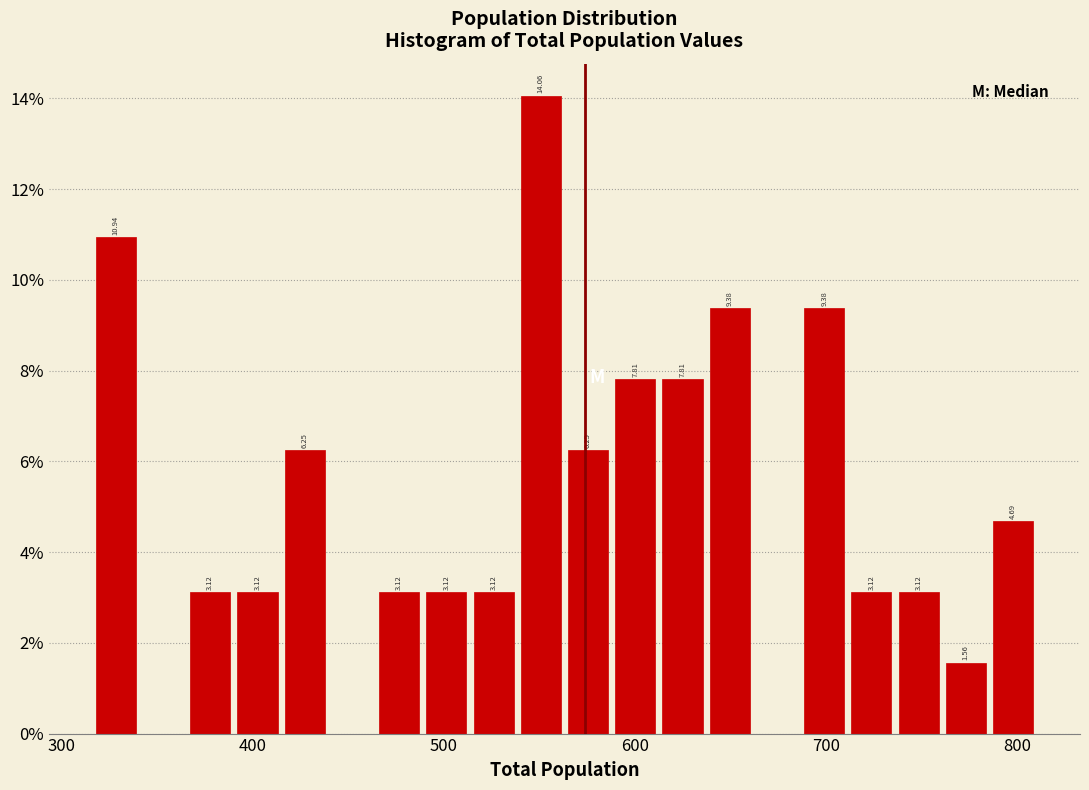

Read against the x-axis, roughly where is the centre of the tallest bar?

550